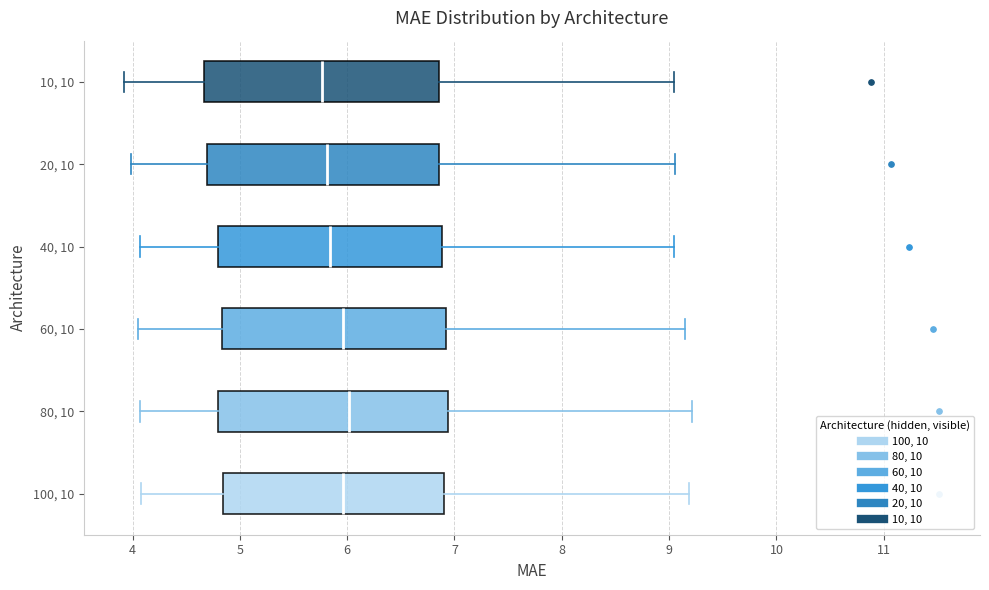

Reading bottom to top, read every box against the x-axis: the position of its median line, the range the box covers, and the ends of its whiskers. The values are not printed on the chart, so give them approximately, as read against the axis.

100, 10: median 6.0, box 4.8 to 6.9, whiskers 4.1 to 9.2
80, 10: median 6.0, box 4.8 to 6.9, whiskers 4.1 to 9.2
60, 10: median 6.0, box 4.8 to 6.9, whiskers 4.1 to 9.1
40, 10: median 5.8, box 4.8 to 6.9, whiskers 4.1 to 9.0
20, 10: median 5.8, box 4.7 to 6.9, whiskers 4.0 to 9.1
10, 10: median 5.8, box 4.7 to 6.9, whiskers 3.9 to 9.1